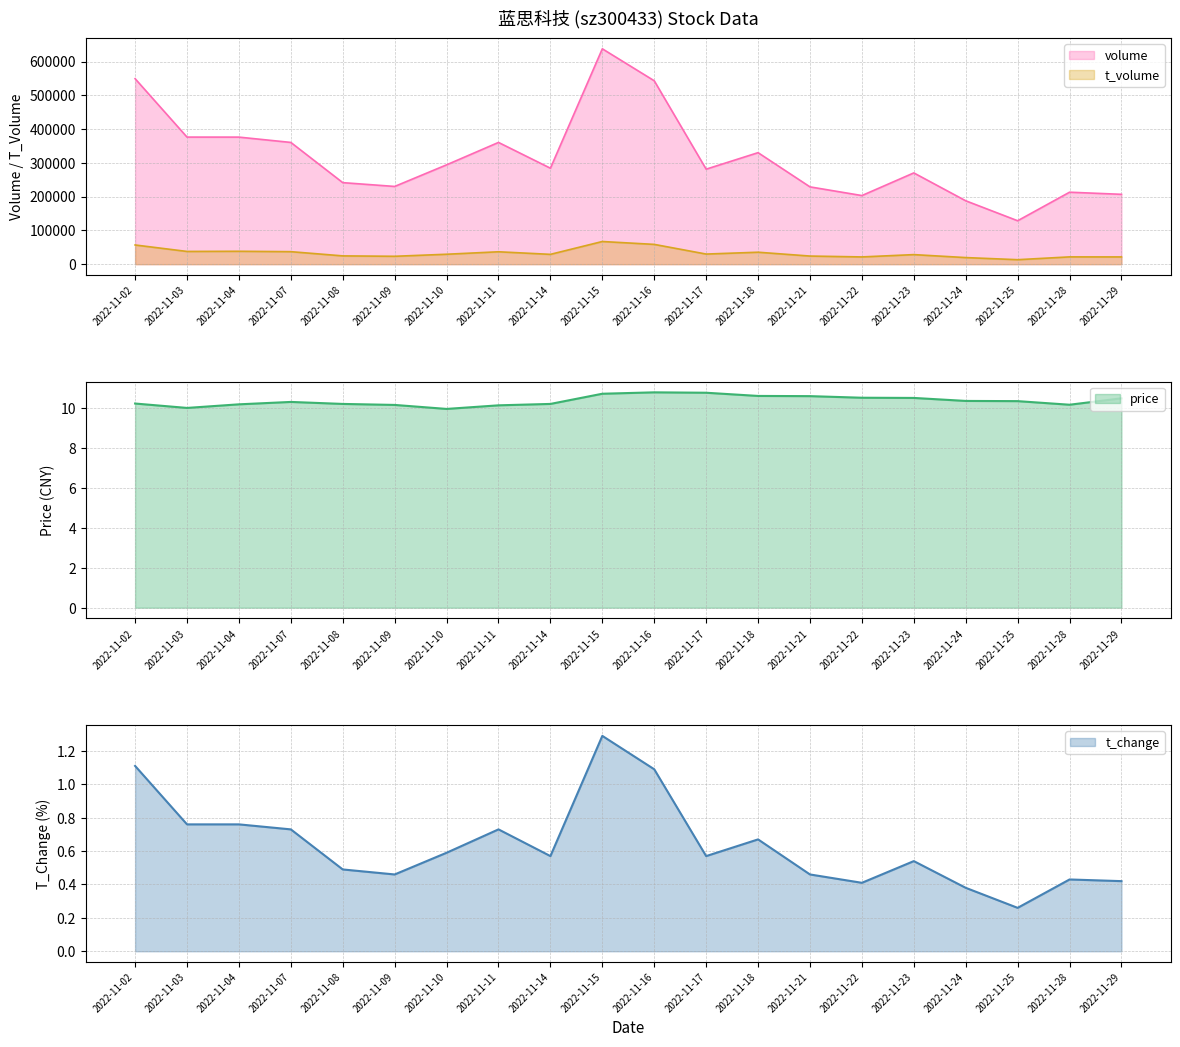

Is the value of volume at 2022-11-17 greater than the value of t_volume at 2022-11-29?

Yes